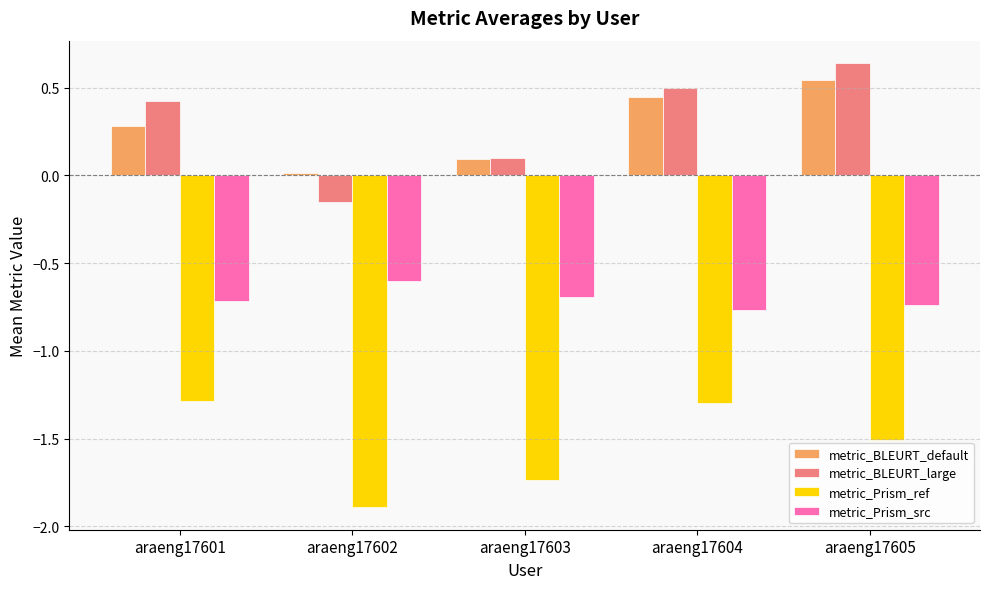

What is the sum of all metric_BLEURT_default values?

1.4